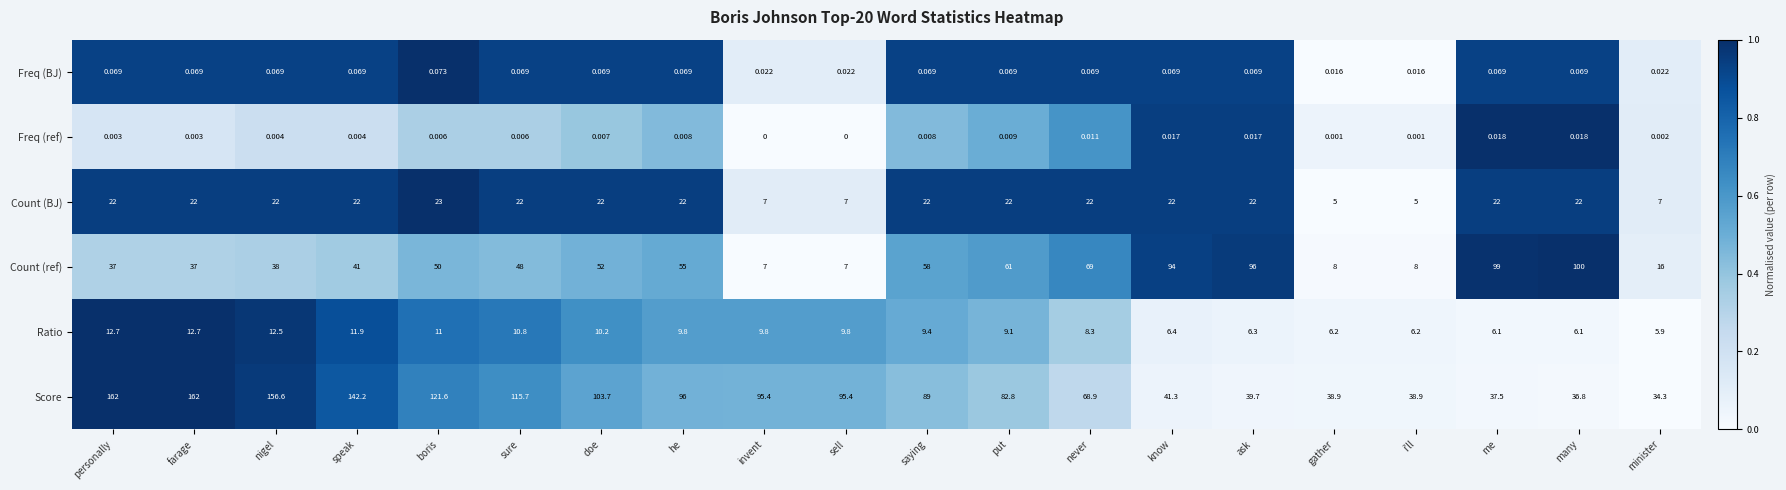

List the series in order of their peak value, lowest first.

Freq (ref), Freq (BJ), Ratio, Count (BJ), Count (ref), Score